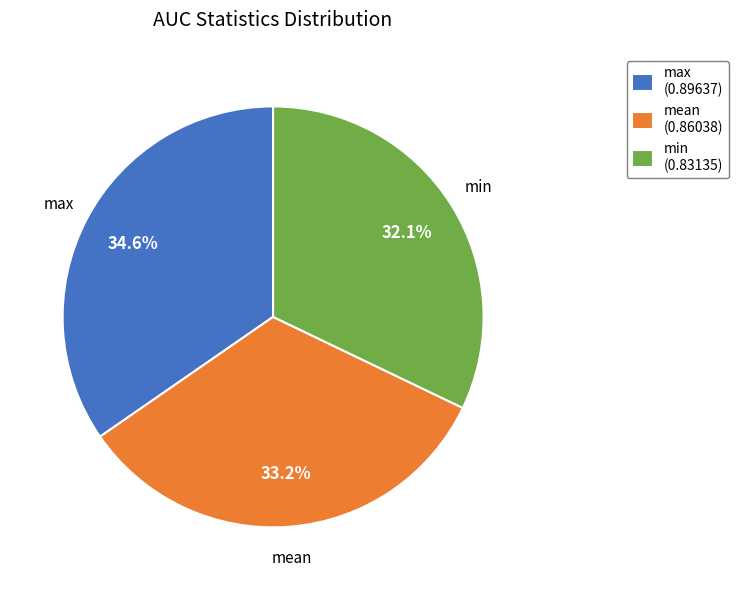

To the nearest percent, what is the average slice percentage?

33%